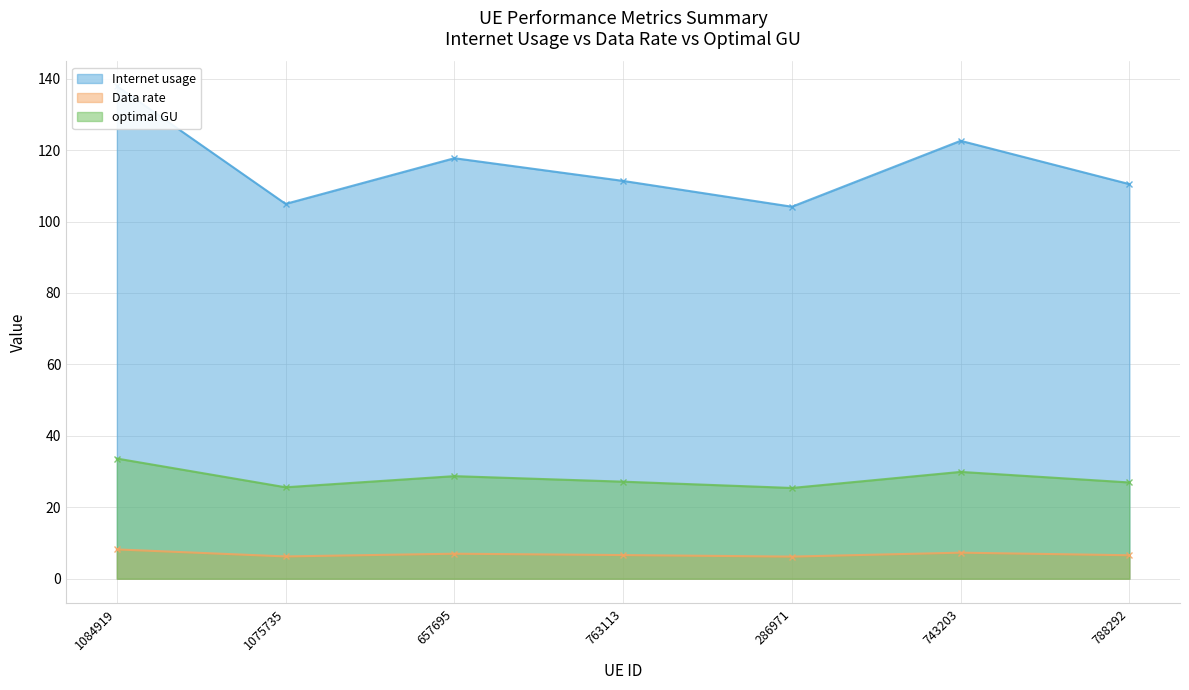

At which label is optimal GU closest to 29?

657695